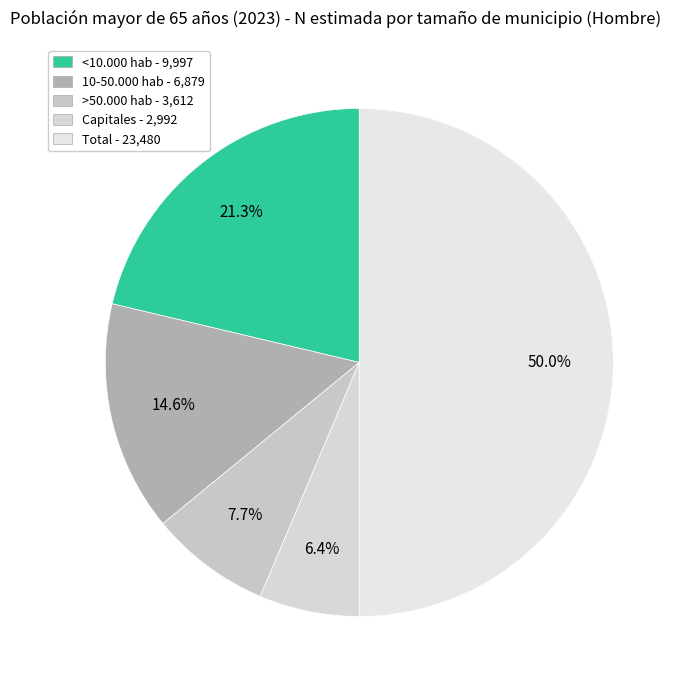

Which category has the biggest portion of the pie?

Total